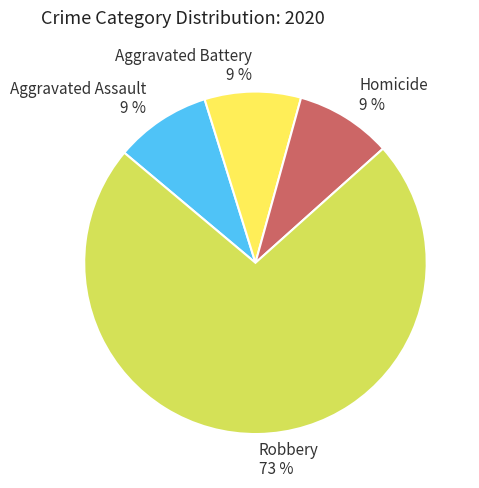

Which has a higher value, Homicide or Robbery?

Robbery